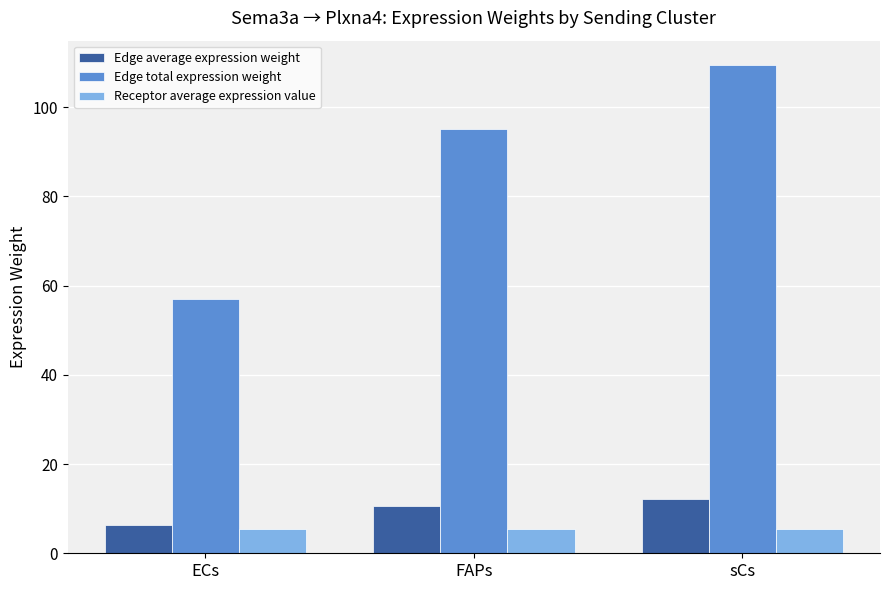

Between ECs and sCs, which series saw the biggest shift?

Edge total expression weight